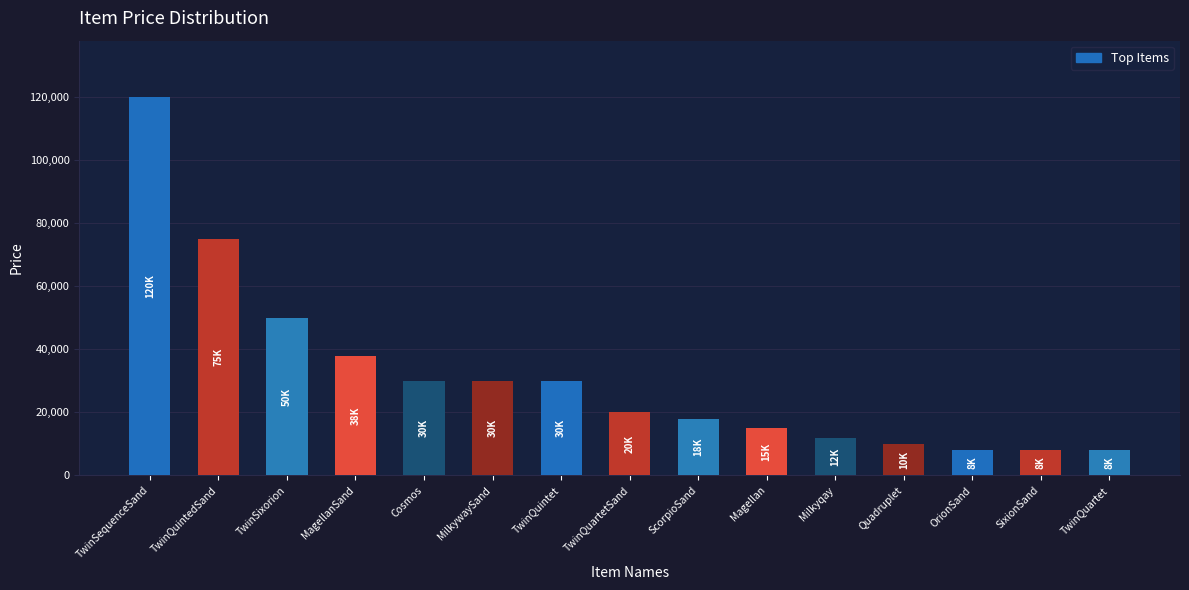

What is the sum of the values at Milkyqay and Quadruplet?

22000